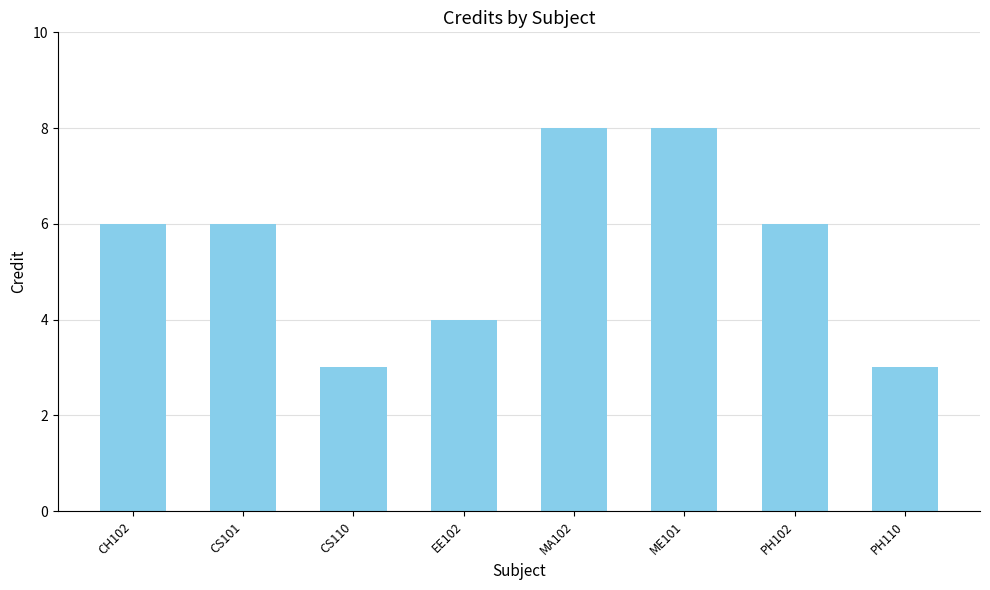

What is the difference between the maximum and minimum values?

5